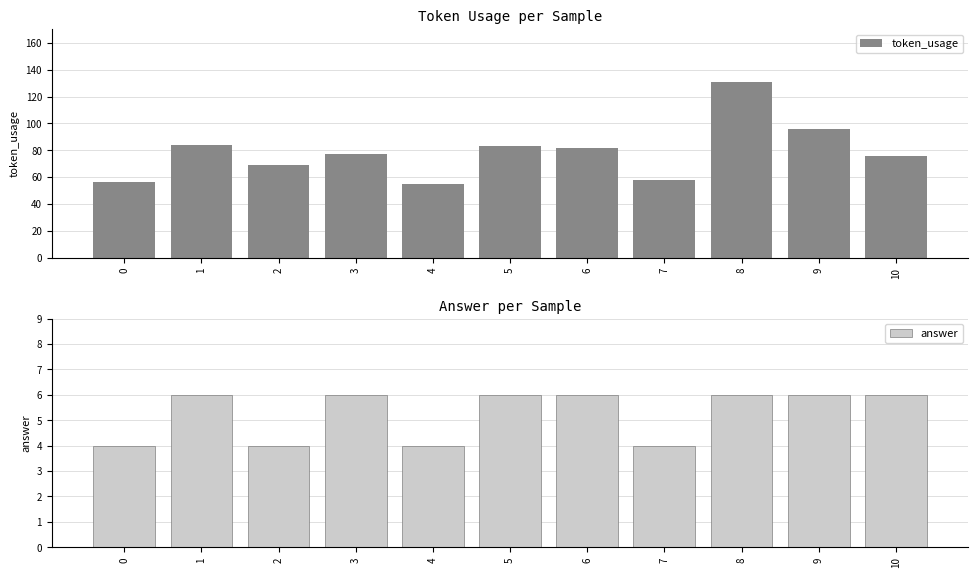

How many distinct data groups are displayed?

2